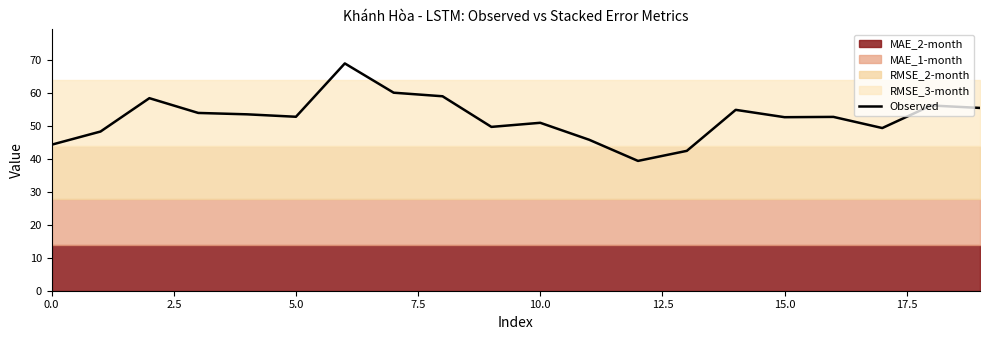

The Observed series shows 50.9 at 10.0. True or false?

True